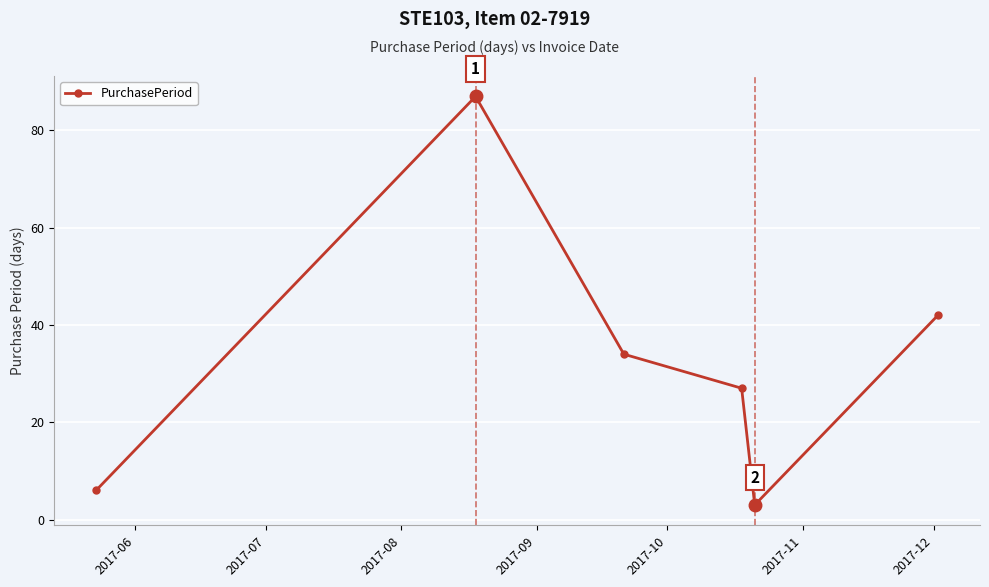

How many points are higher than both their immediate neighbors (excluding endpoints)?

1